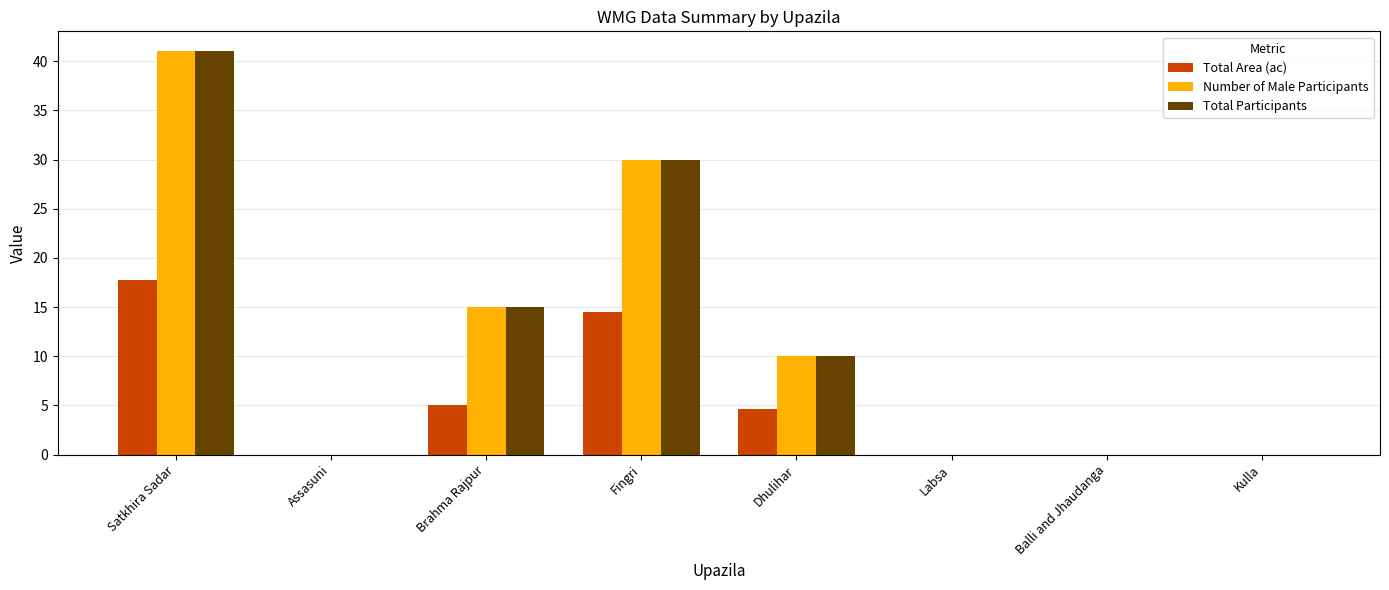

Read the Total Participants value at Satkhira Sadar.

41.0